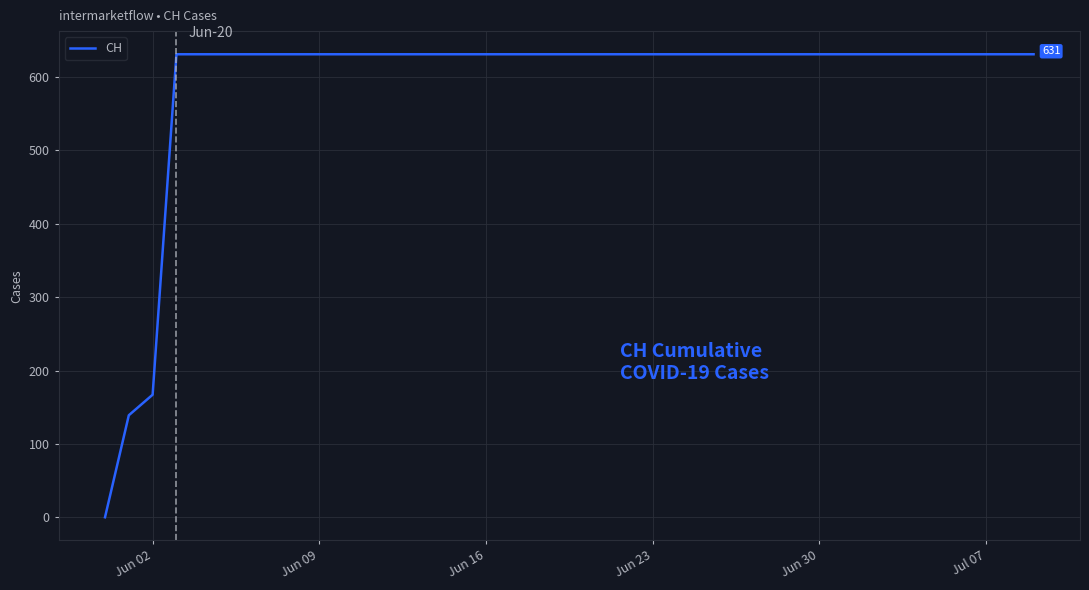

What is the greatest value displayed?

631